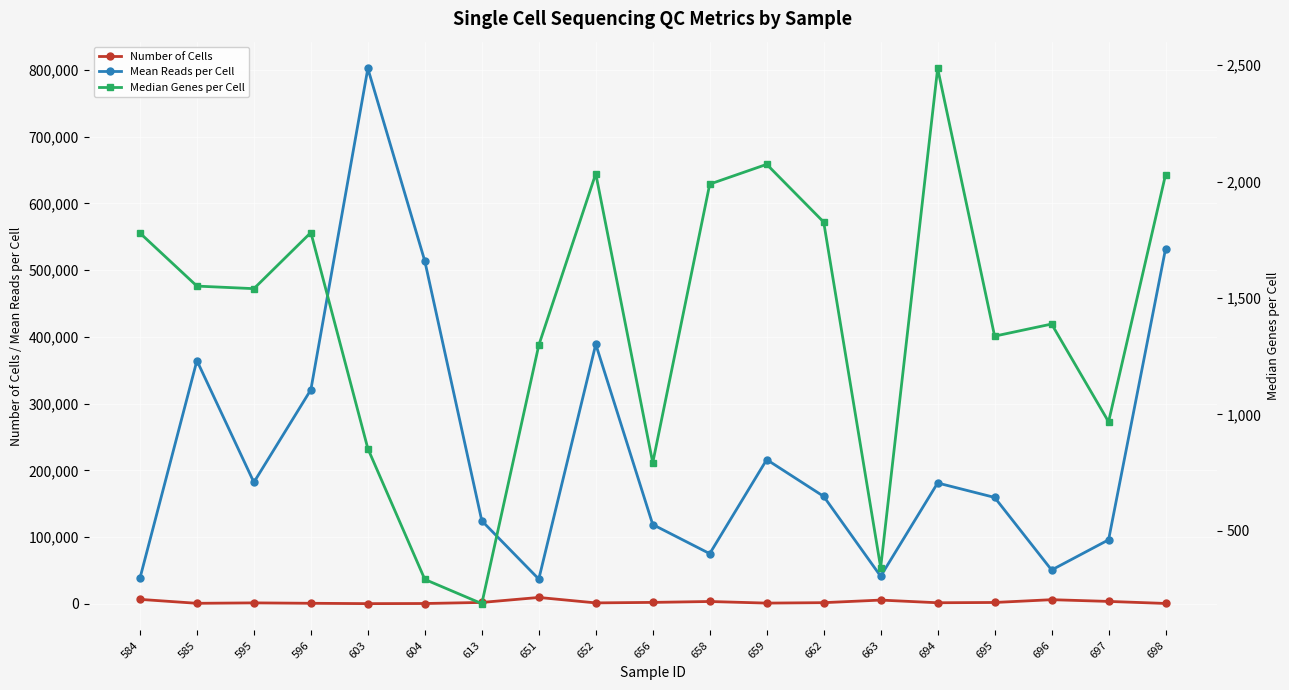

Does the chart display data point markers on the line(s)?

Yes